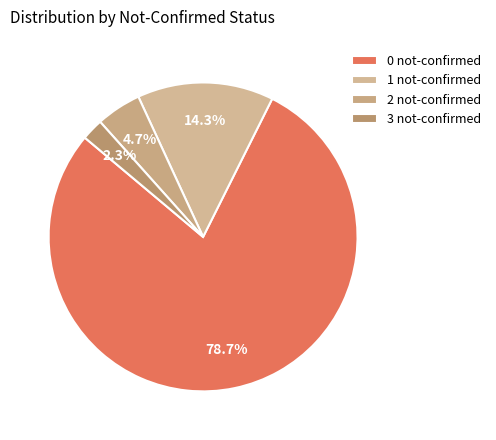

Count the number of slices in the pie.

4